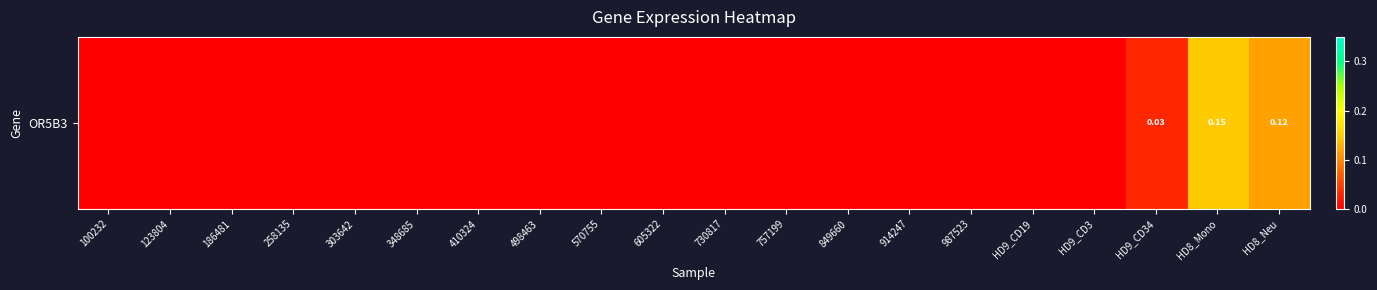

Reading left to right, what are all the values shown in this chart?

100232=0.0	123804=0.0	186481=0.0	258135=0.0	303642=0.0	348685=0.0	410324=0.0	498463=0.0	570755=0.0	605322=0.0	730817=0.0	757199=0.0	849660=0.0	914247=0.0	987523=0.0	HD9_CD19=0.0	HD9_CD3=0.0	HD9_CD34=0.0	HD8_Mono=0.1	HD8_Neu=0.1